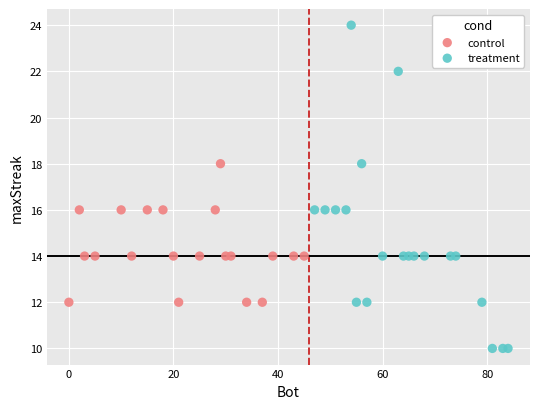

Which series has the largest Y range (max minus min)?

treatment